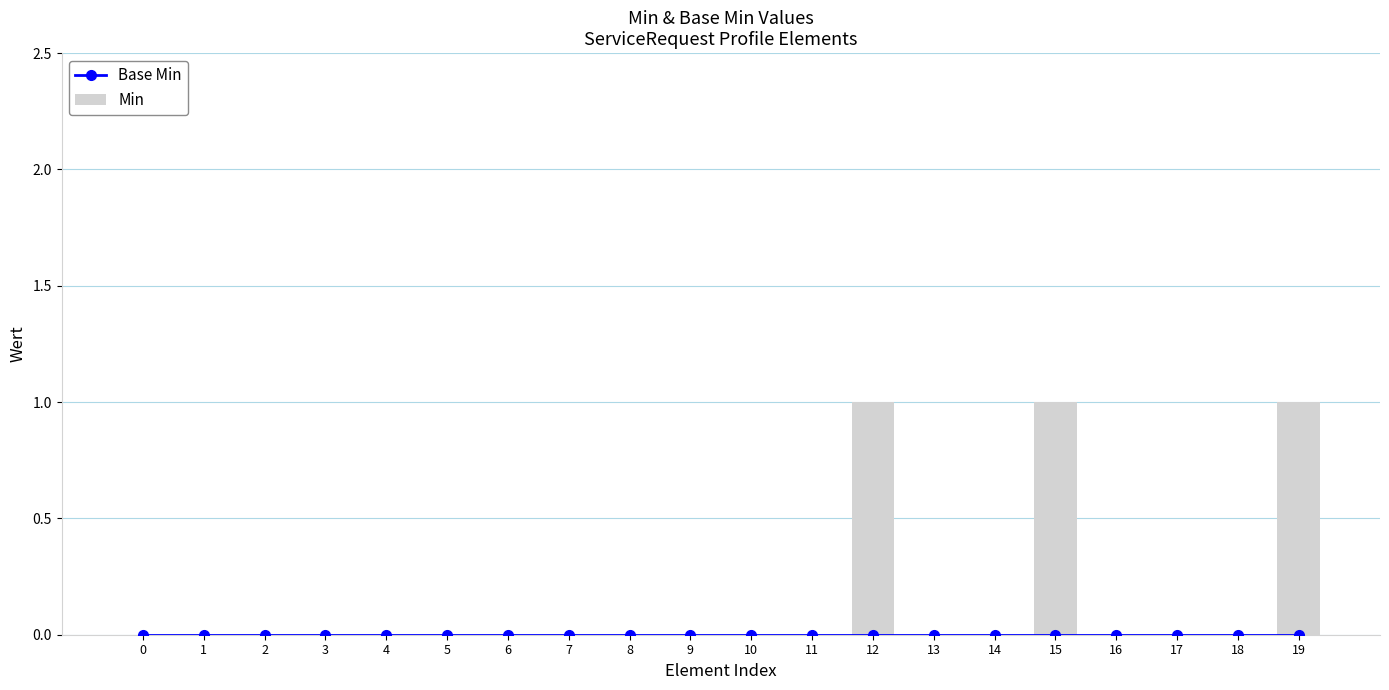

At which label does Min reach its peak?

12